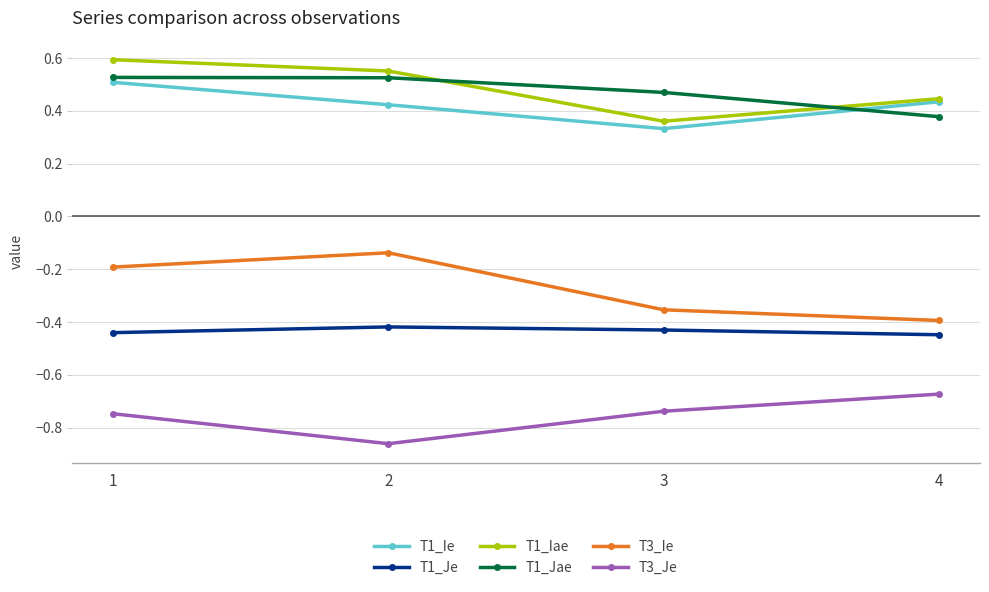

Where is the first local minimum for T1_Iae?

3